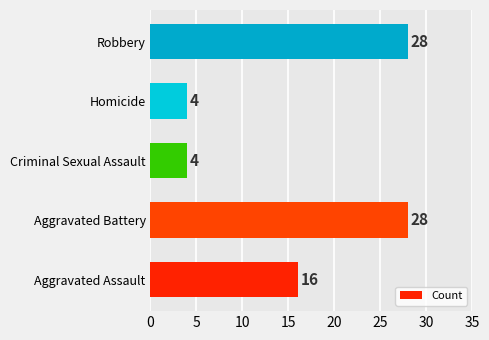

What is the maximum value shown in the chart?

28